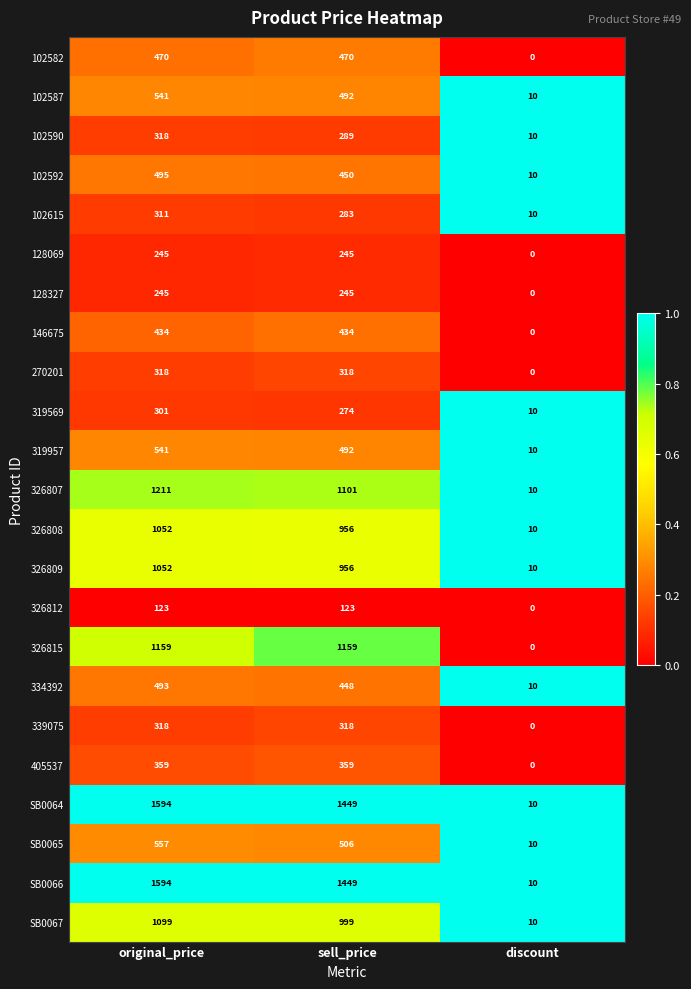

The 334392 series shows 448 at sell_price. True or false?

True